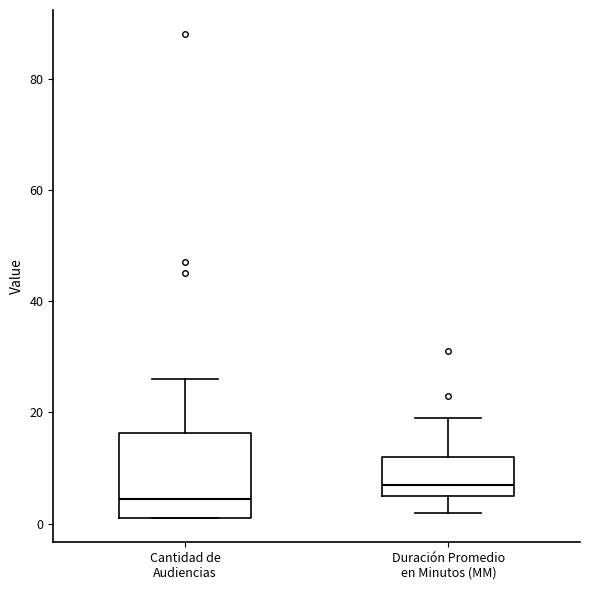

Where is the lower edge of the box for Duración Promedio en Minutos (MM) on the y-axis? The values are not printed on the chart, so give them approximately, as read against the axis.

6